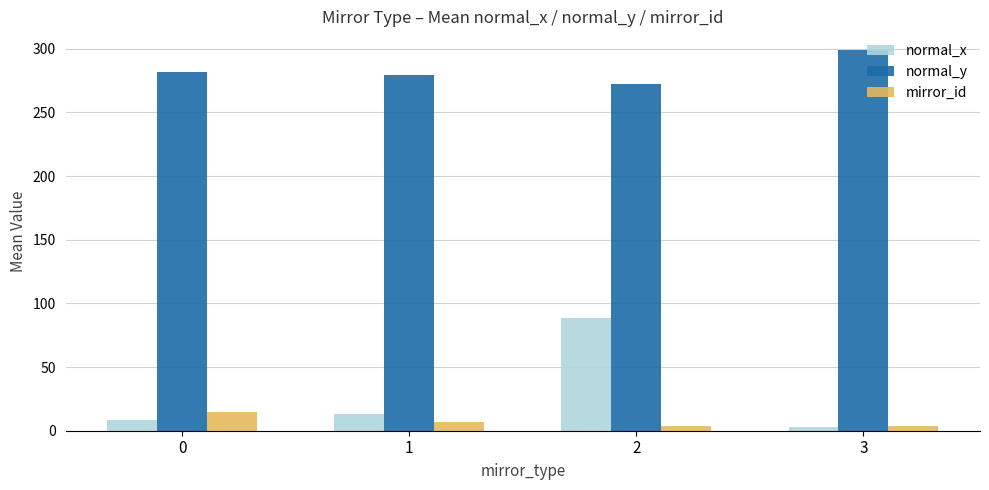

Is it true that normal_y equals 279.7 at 1?

True